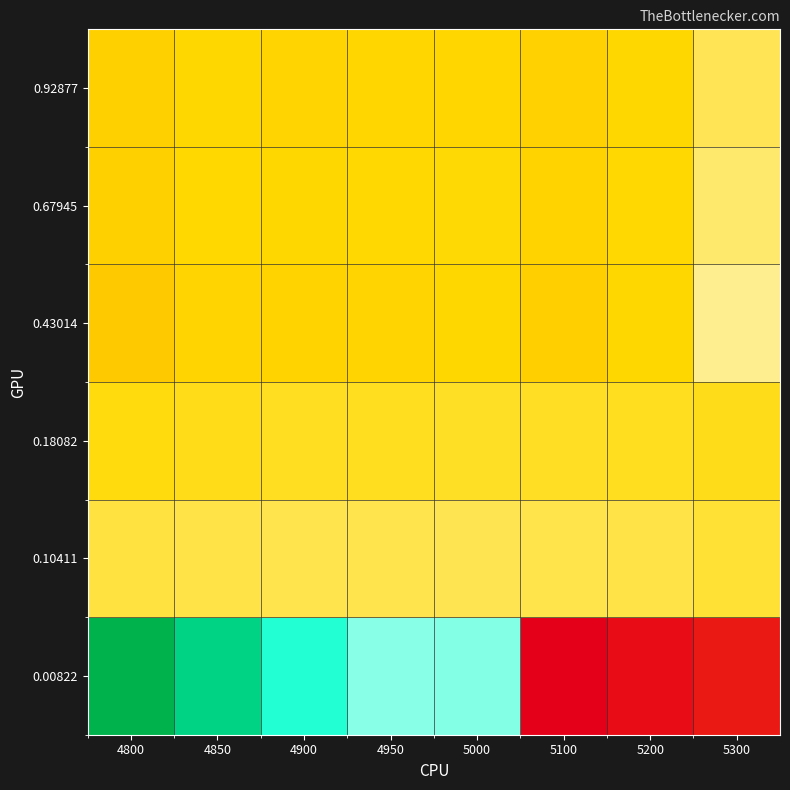

Reading left to right, extract all data points from this chart.

0.00822: 4800=0.1	4850=0.1	4900=0.1	4950=0.0	5000=0.0	5100=-0.8	5200=-0.8	5300=-0.7
0.10411: 4800=-0.1	4850=-0.1	4900=-0.1	4950=-0.1	5000=-0.1	5100=-0.1	5200=-0.1	5300=-0.1
0.18082: 4800=-0.1	4850=-0.1	4900=-0.1	4950=-0.1	5000=-0.1	5100=-0.1	5200=-0.1	5300=-0.1
0.43014: 4800=-0.2	4850=-0.2	4900=-0.2	4950=-0.2	5000=-0.2	5100=-0.2	5200=-0.2	5300=0.0
0.67945: 4800=-0.2	4850=-0.2	4900=-0.2	4950=-0.2	5000=-0.2	5100=-0.2	5200=-0.2	5300=-0.0
0.92877: 4800=-0.2	4850=-0.2	4900=-0.2	4950=-0.2	5000=-0.2	5100=-0.2	5200=-0.2	5300=-0.1